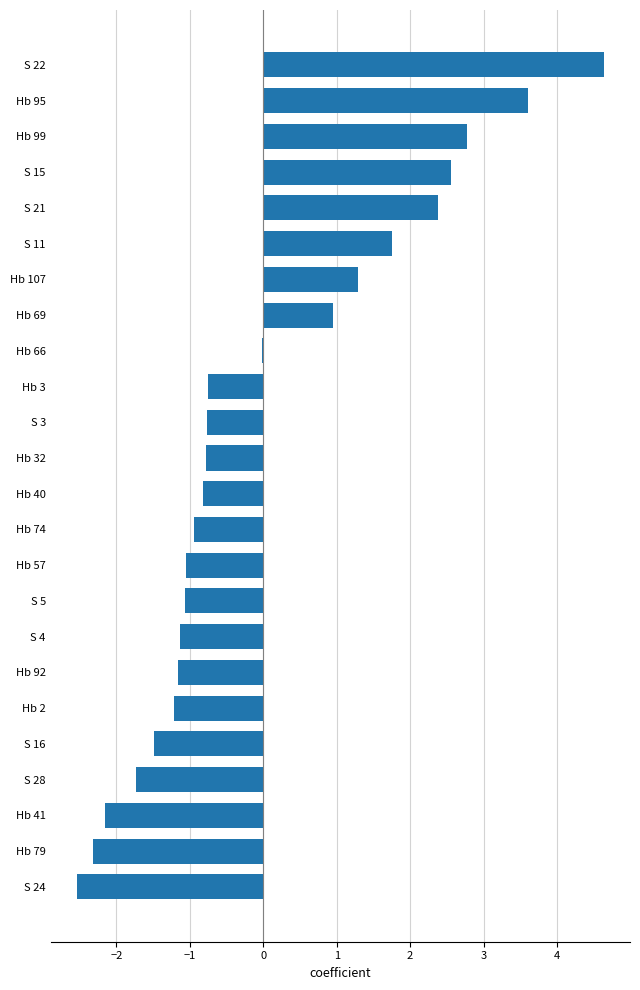

True or false: the data shows -1.6 at Hb 74.

False